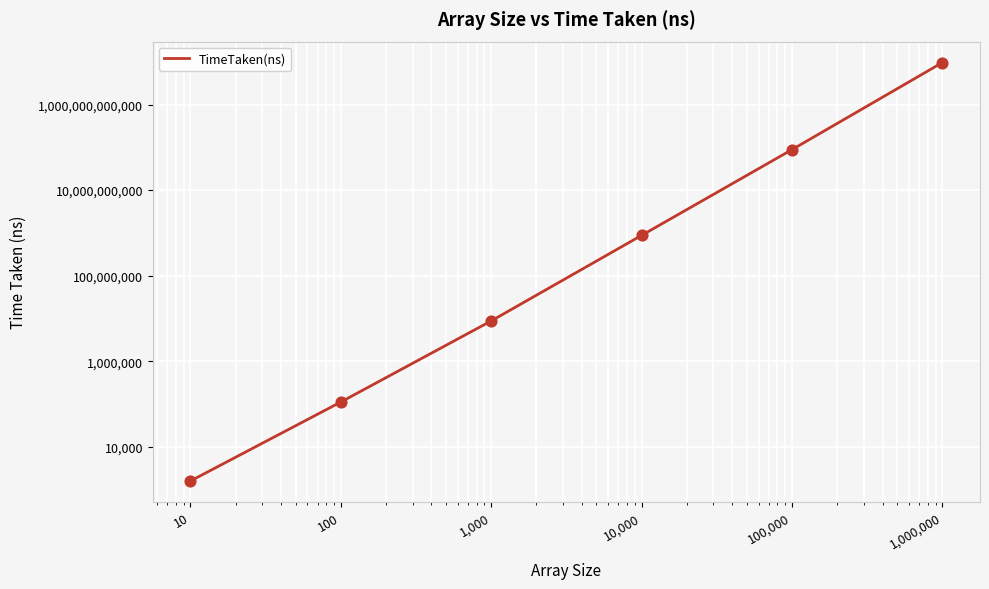

Between 10 and 1,000, which is larger?

1,000